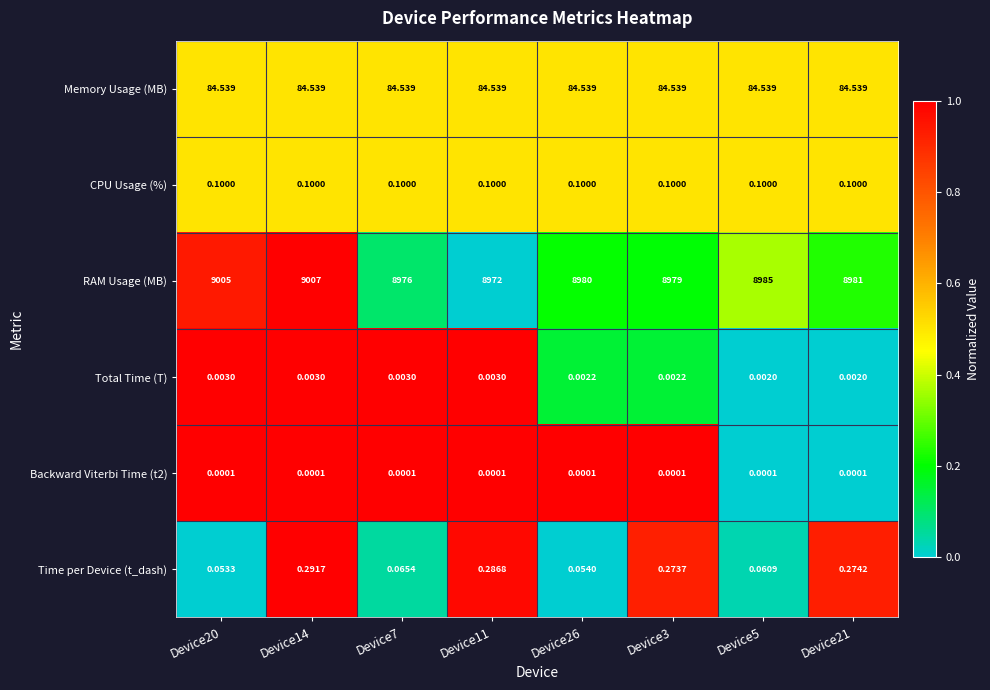

At Device20, list the series in order from smallest to largest.

Backward Viterbi Time (t2), Total Time (T), Time per Device (t_dash), CPU Usage (%), Memory Usage (MB), RAM Usage (MB)